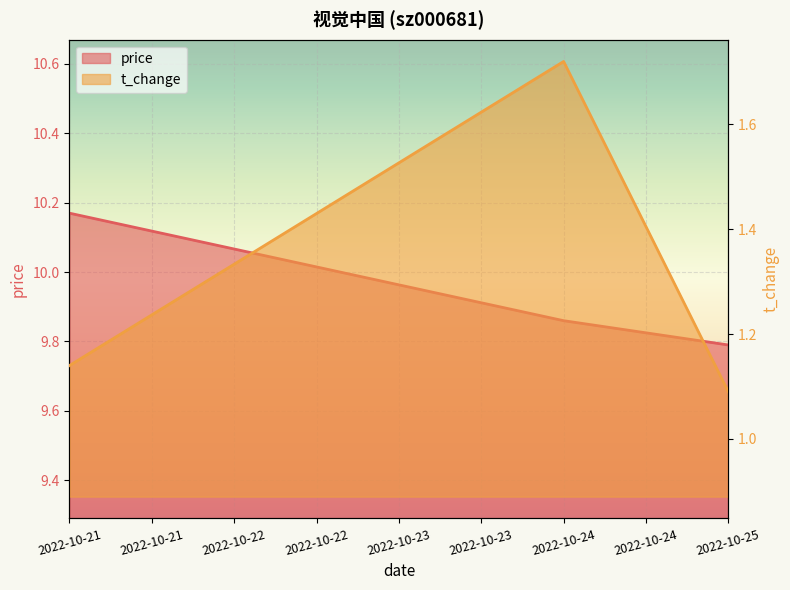

What is the ratio of the value at 2022-10-21 to the value at 2022-10-25?

1.0